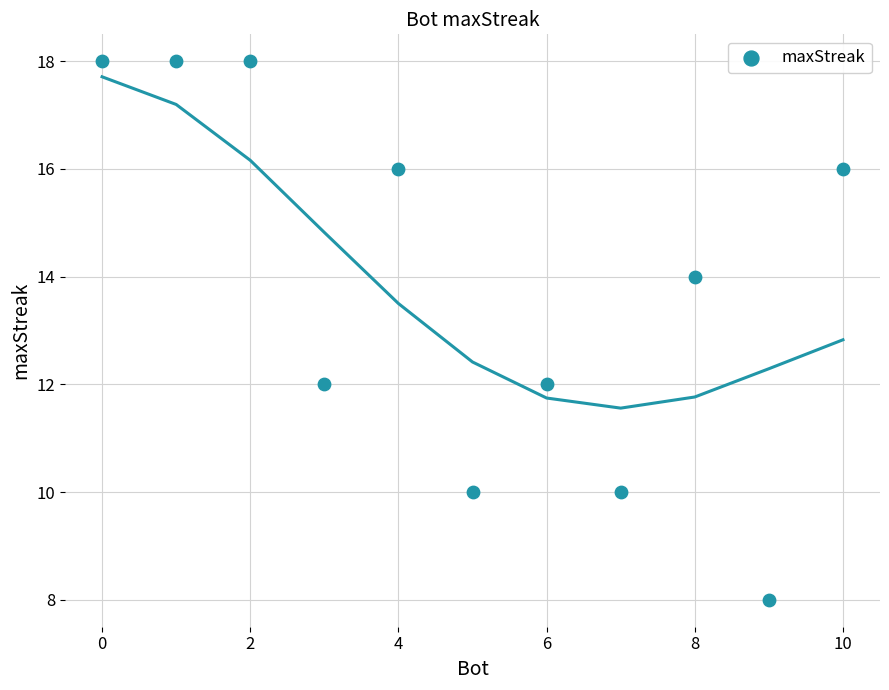

What is the average Y value?

14